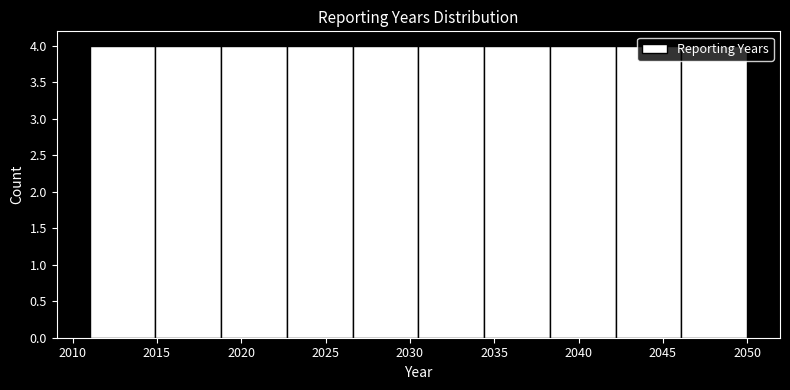

Reading left to right, list every bar in this chart as the range it spans on the x-axis followed by its height. Neither the bar edges nor the heights are printed on the chart, so give them approximately, as read against the axes.

2011.0 to 2014.9: 4
2014.9 to 2018.8: 4
2018.8 to 2022.7: 4
2022.7 to 2026.6: 4
2026.6 to 2030.5: 4
2030.5 to 2034.4: 4
2034.4 to 2038.3: 4
2038.3 to 2042.2: 4
2042.2 to 2046.1: 4
2046.1 to 2050.0: 4